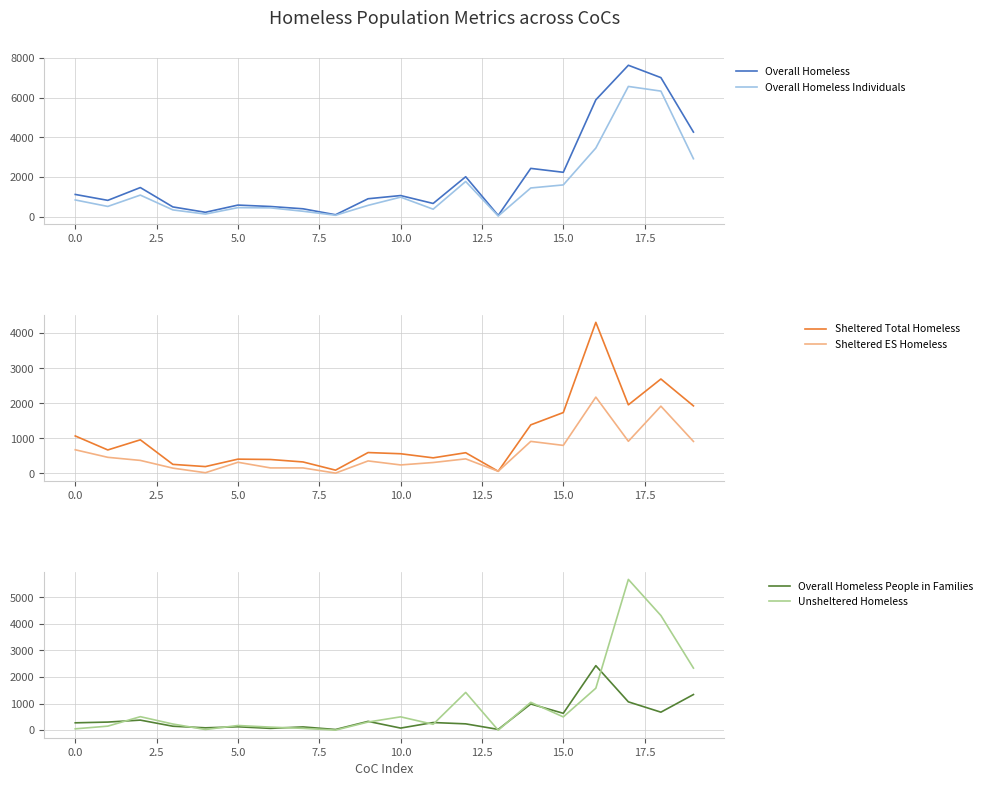

True or false: Sheltered Total Homeless has more than 2 interior local peaks.

True